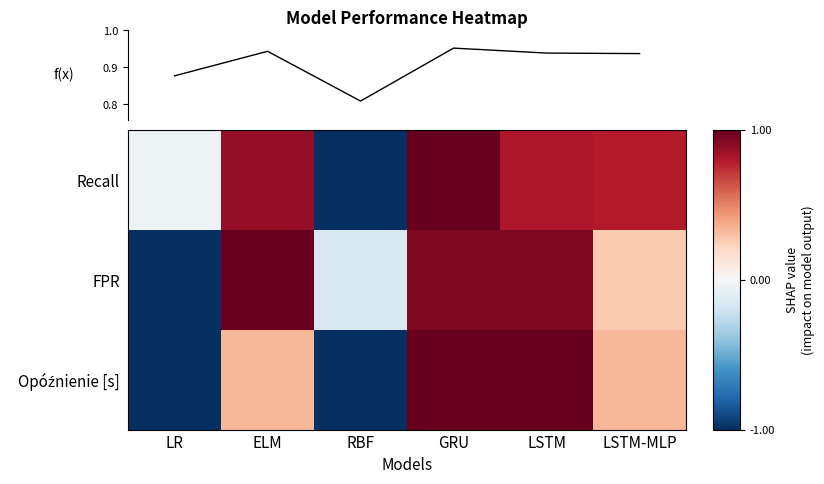

Which category has the highest value across all series?

GRU